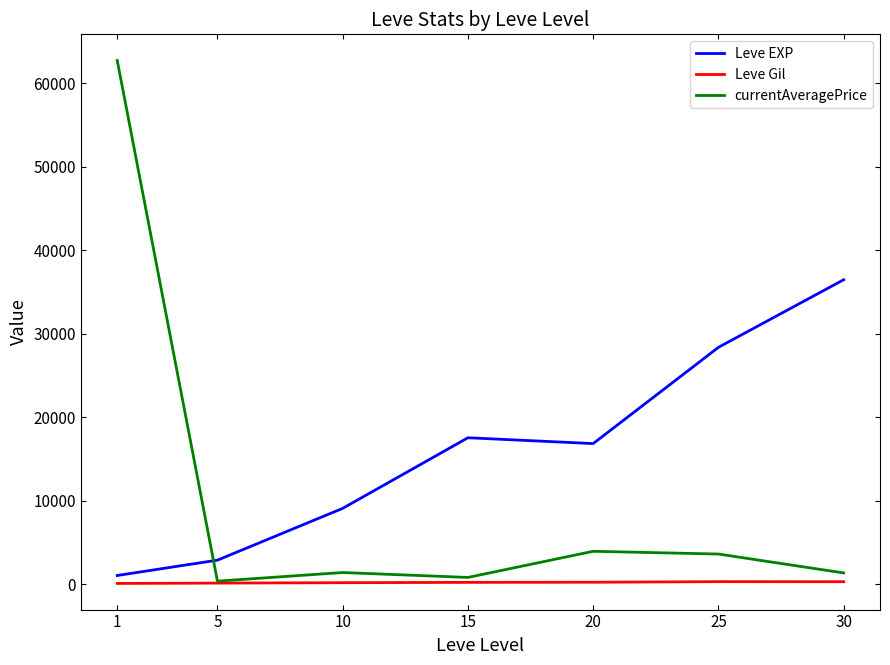

Rank the series by their maximum value, from highest to lowest.

currentAveragePrice, Leve EXP, Leve Gil